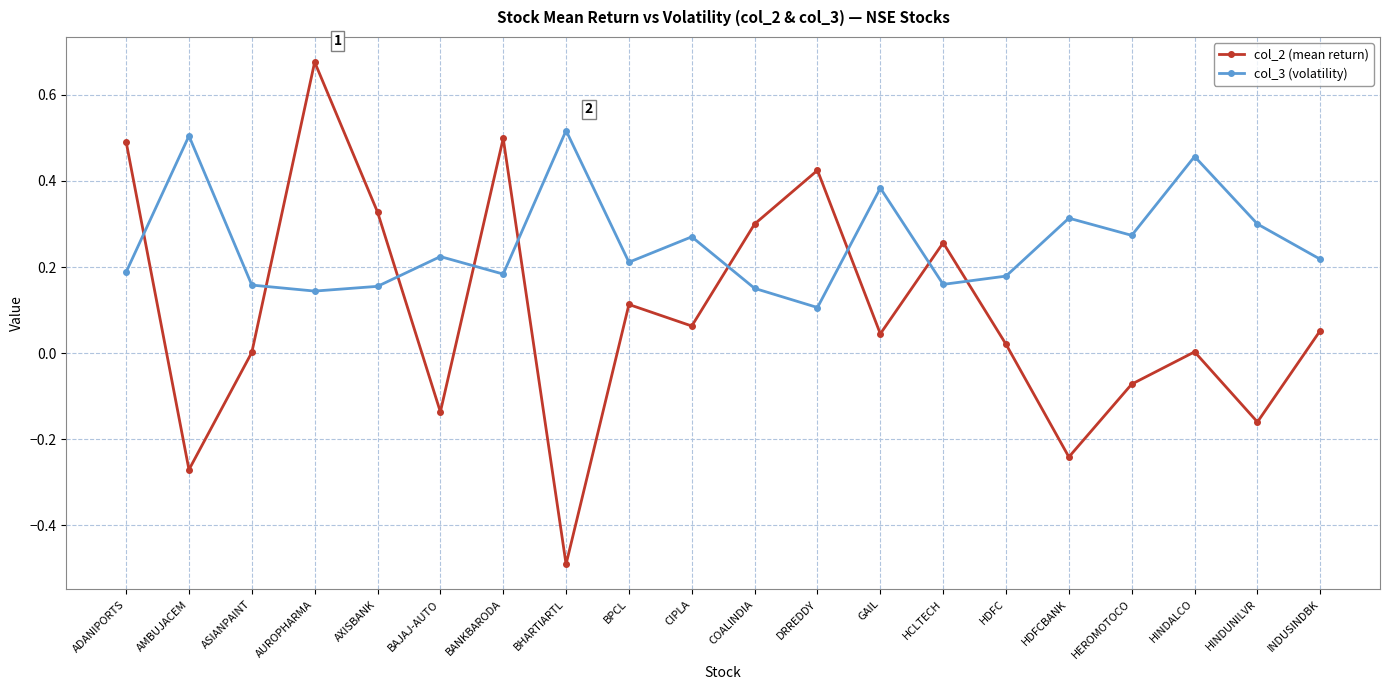

Which series changed the most between BAJAJ-AUTO and HCLTECH?

col_2 (mean return)